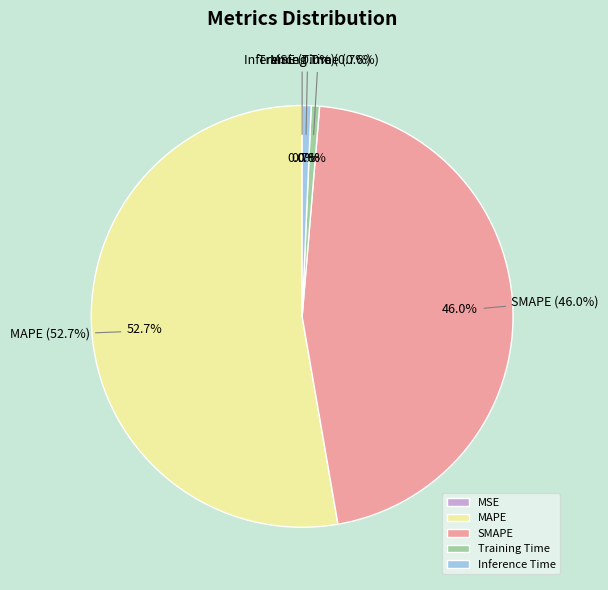

True or false: Training Time accounts for 1% of the total.

True